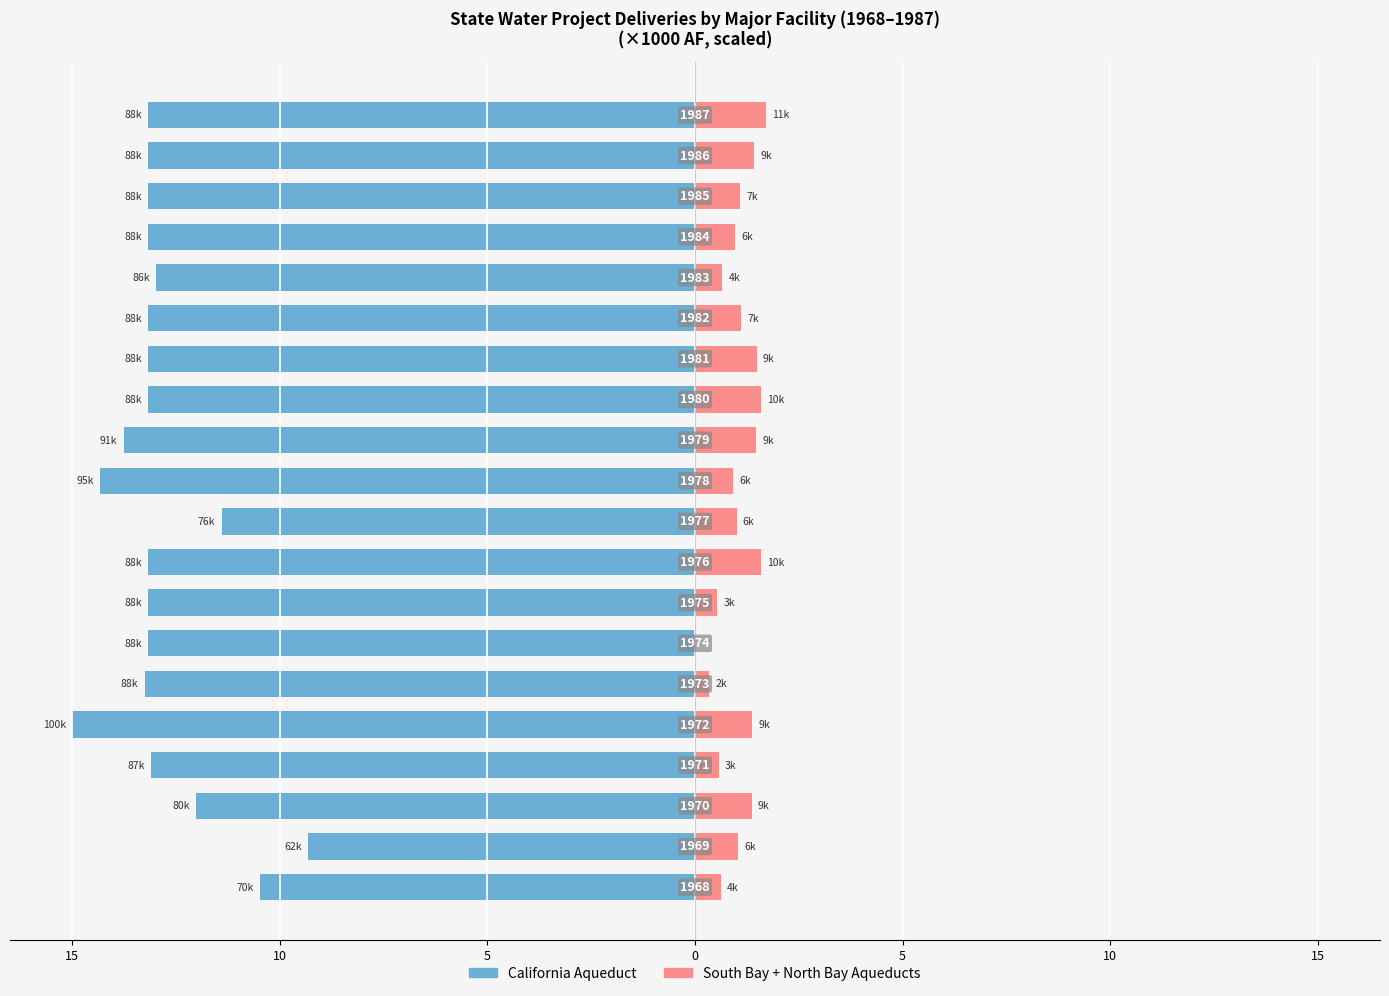

What is the maximum value shown in the chart?

1.7